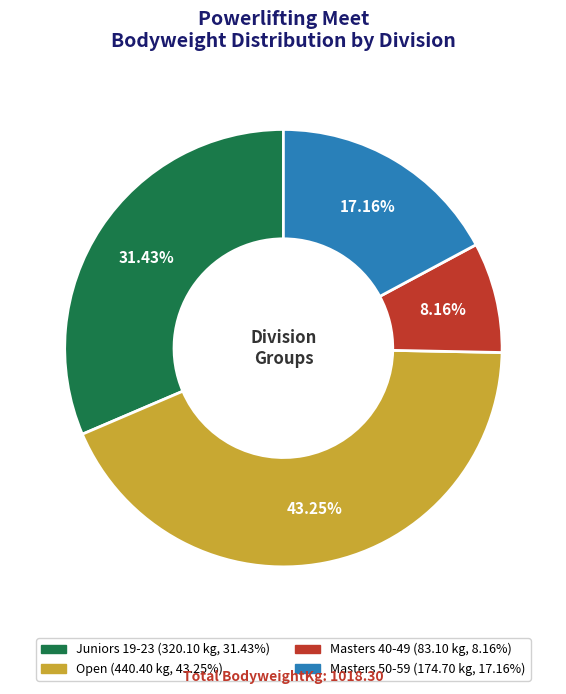

How many segments does this pie chart have?

4